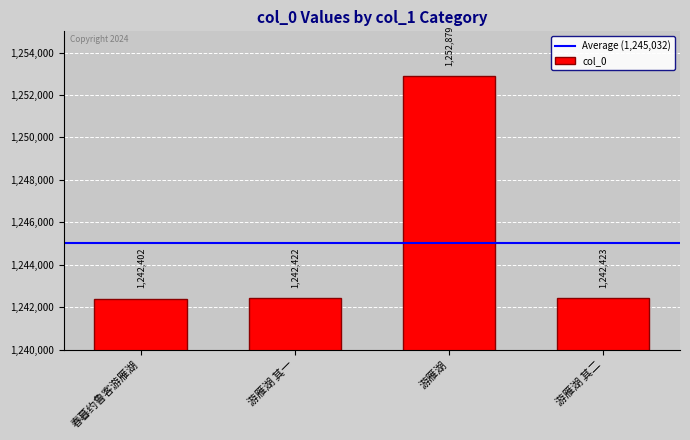

What is the label of the 1st bar from the left?

春暮约鲁客游雁湖